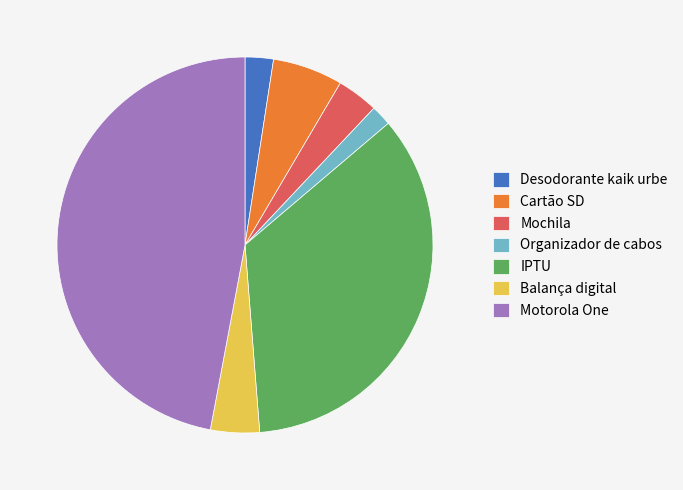

Is Motorola One the majority of the pie?

No